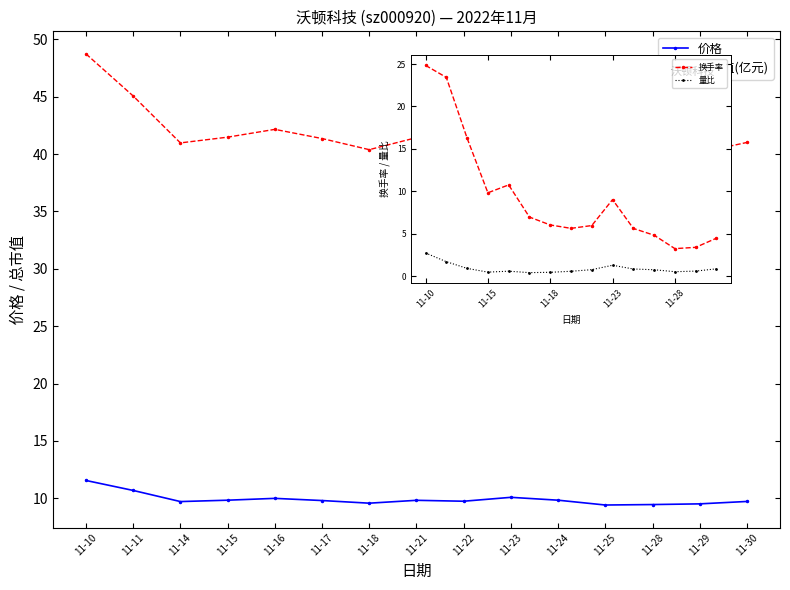

True or false: 价格 has more than 2 points higher than both neighbors.

True